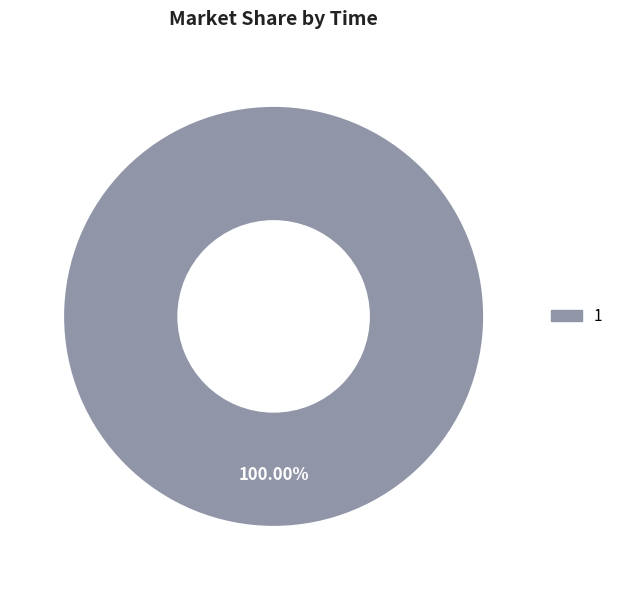

Rank the categories by value from lowest to highest.

1